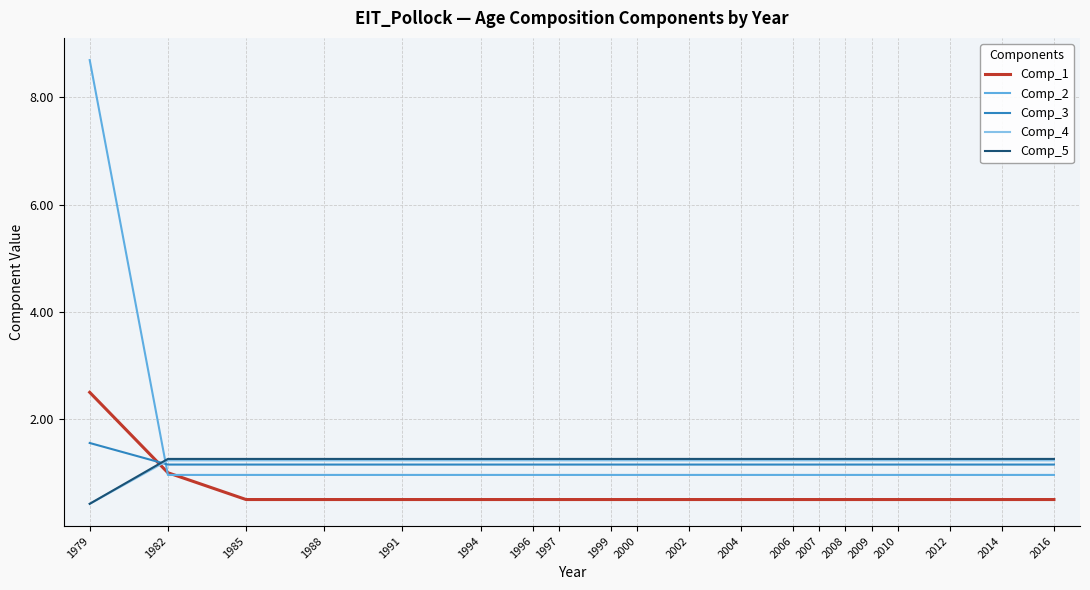

True or false: Comp_3 and Comp_5 cross at least once.

True